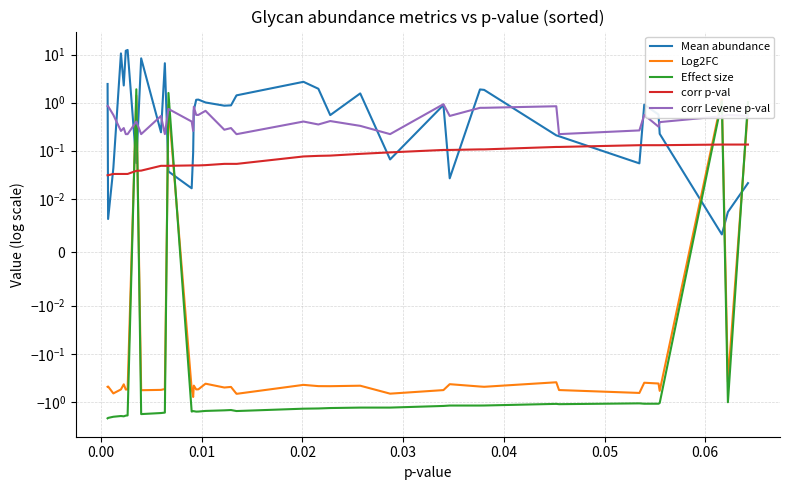

Reading left to right, list all the values displayed in this chart.

Mean abundance: 2.4	0.0	0.0	10.6	2.3	12.0	12.5	0.1	8.3	0.2	6.6	0.0	0.0	0.1	0.7	1.1	1.2	1.0	0.9	0.9	1.4	1.4	2.7	1.9	0.6	1.6	0.1	0.9	0.0	1.9	1.8	0.2	0.2	0.1	0.9	0.6	0.2	0.0	0.0	0.0
Log2FC: -0.5	-0.5	-0.7	-0.6	-0.4	-0.6	-0.6	1.4	-0.6	-0.6	-0.5	0.9	-0.5	-0.8	-0.5	-0.6	-0.5	-0.4	-0.5	-0.5	-0.7	-0.7	-0.4	-0.5	-0.5	-0.5	-0.7	-0.6	-0.4	-0.5	-0.5	-0.4	-0.6	-0.7	-0.4	-0.4	-0.6	1.2	-0.4	0.8
Effect size: -2.2	-2.2	-2.0	-2.0	-2.0	-1.9	-1.9	1.9	-1.8	-1.7	-1.7	1.6	-1.6	-1.6	-1.6	-1.6	-1.6	-1.5	-1.5	-1.5	-1.6	-1.6	-1.4	-1.4	-1.3	-1.3	-1.3	-1.2	-1.2	-1.2	-1.2	-1.1	-1.1	-1.1	-1.1	-1.1	-1.1	1.1	-1.0	1.0
corr p-val: 0.0	0.0	0.0	0.0	0.0	0.0	0.0	0.0	0.0	0.0	0.0	0.0	0.0	0.0	0.0	0.0	0.0	0.1	0.1	0.1	0.1	0.1	0.1	0.1	0.1	0.1	0.1	0.1	0.1	0.1	0.1	0.1	0.1	0.1	0.1	0.1	0.1	0.1	0.1	0.1
corr Levene p-val: 0.9	0.8	0.6	0.3	0.3	0.2	0.2	0.4	0.2	0.5	0.2	0.7	0.4	0.3	0.8	0.6	0.6	0.7	0.3	0.3	0.2	0.2	0.4	0.4	0.4	0.3	0.2	0.9	0.5	0.8	0.8	0.8	0.2	0.3	0.6	0.3	0.4	0.5	0.6	0.5